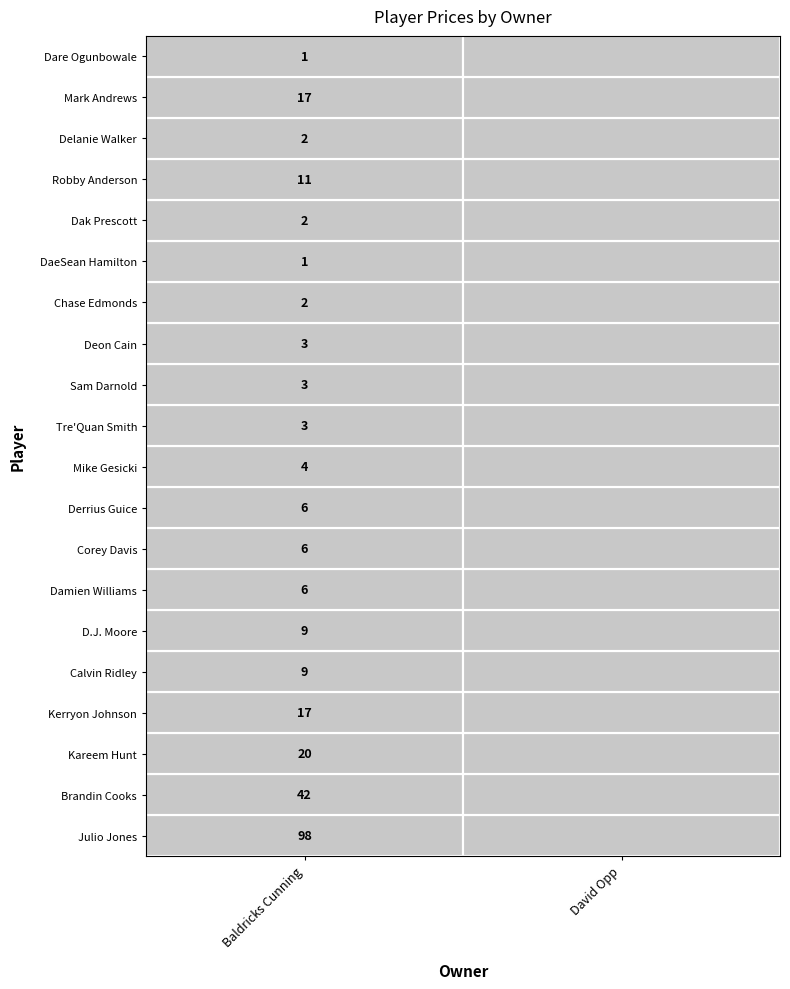

At how many categories does at least one series exceed 58?

1